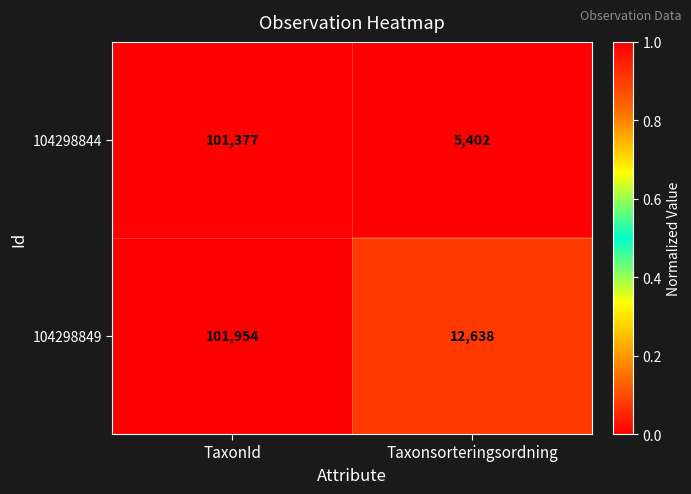

Rank the series at TaxonId from lowest to highest value.

104298844, 104298849